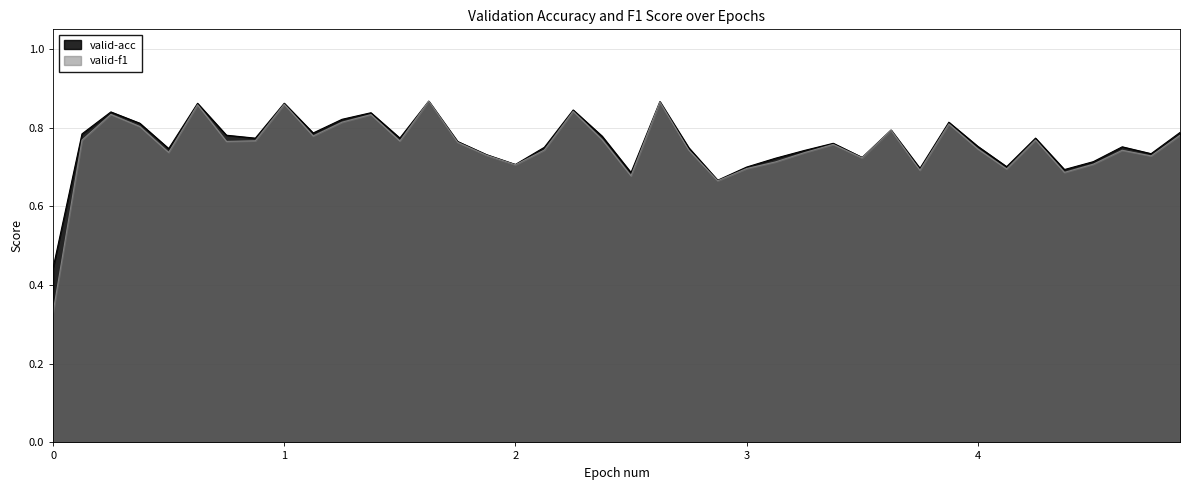

True or false: valid-f1 and valid-acc cross at least once.

False